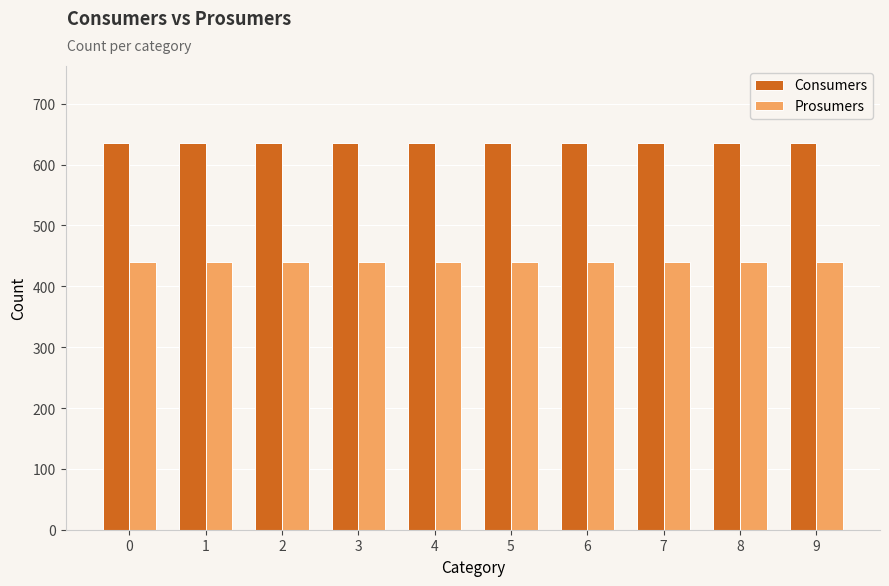

Is the value of Prosumers at 1 greater than the value of Consumers at 1?

No